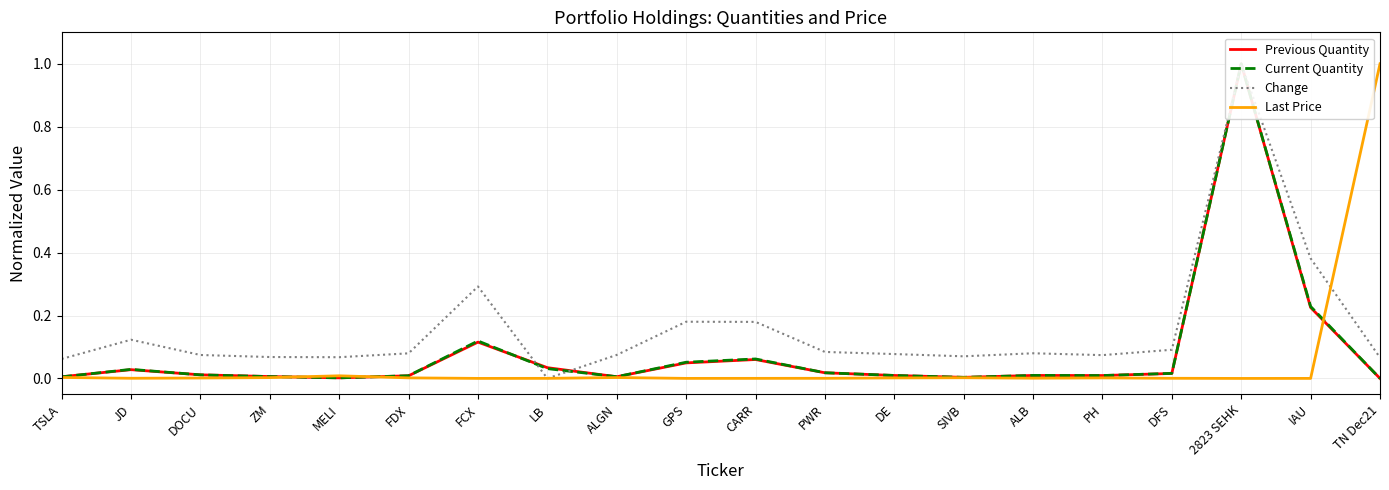

What is the total value across all series at CARR?

0.3